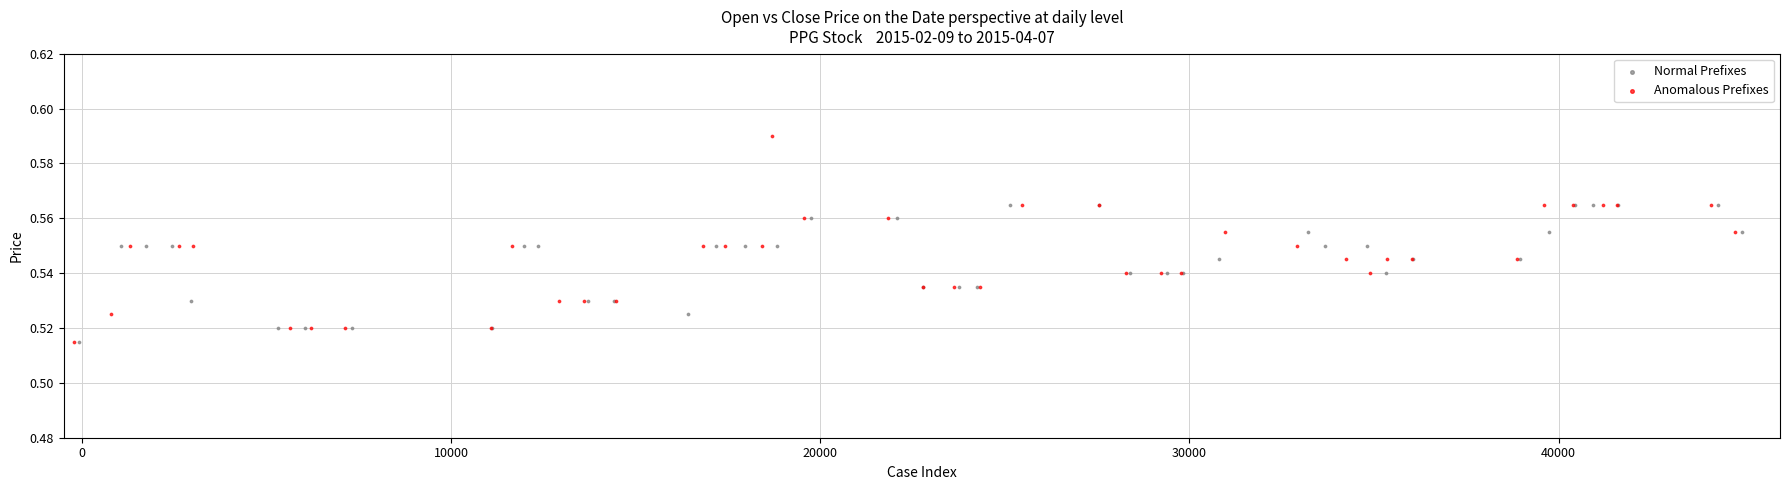

Which series reaches the maximum Y coordinate?

Anomalous Prefixes